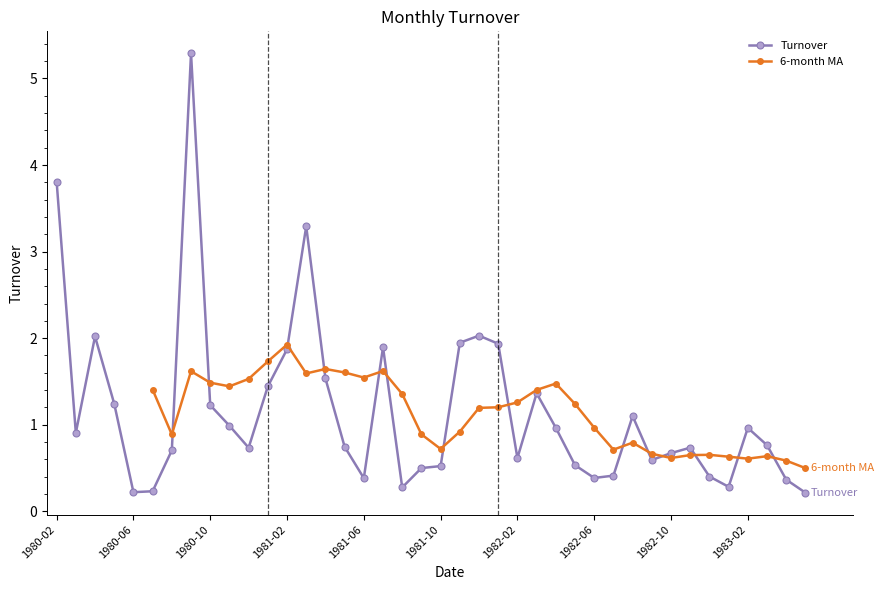

Does the chart display data point markers on the line(s)?

Yes